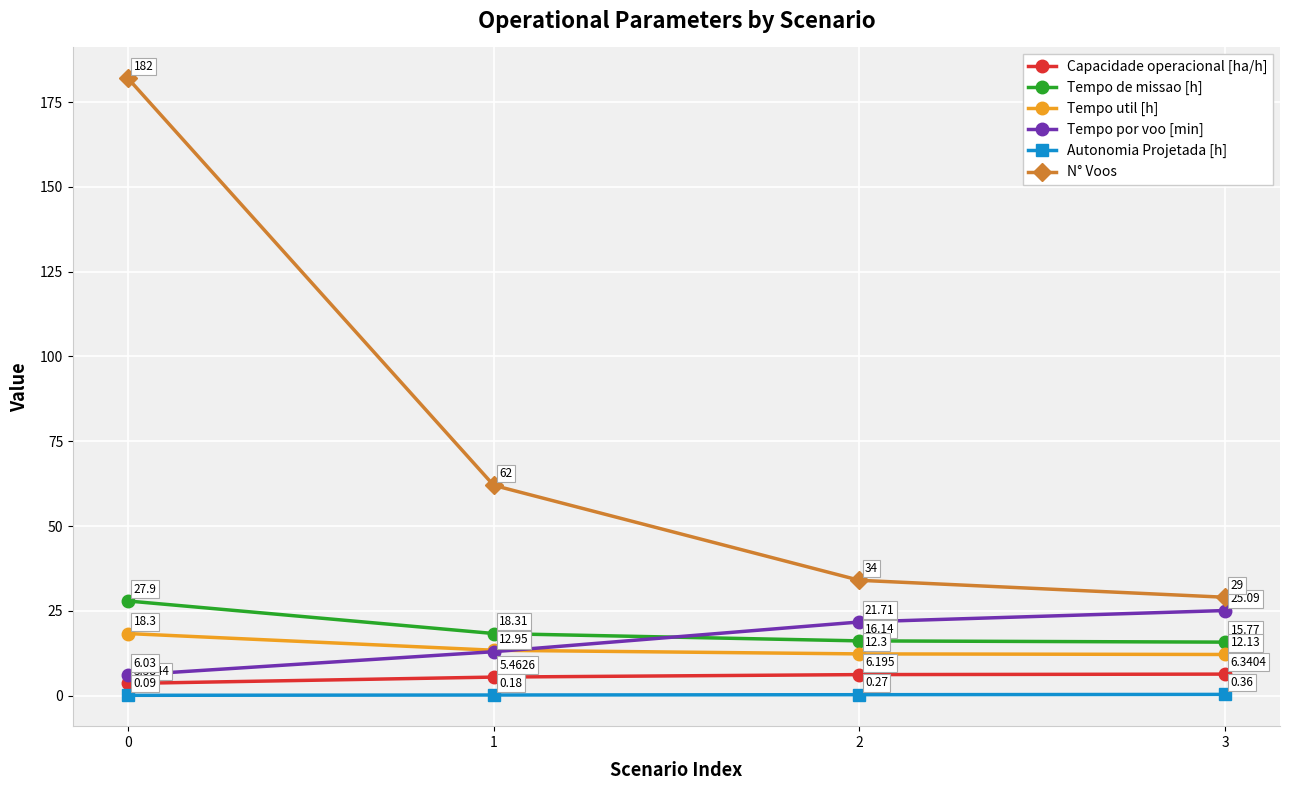

List the series in order of their peak value, lowest first.

Autonomia Projetada [h], Capacidade operacional [ha/h], Tempo util [h], Tempo por voo [min], Tempo de missao [h], N° Voos